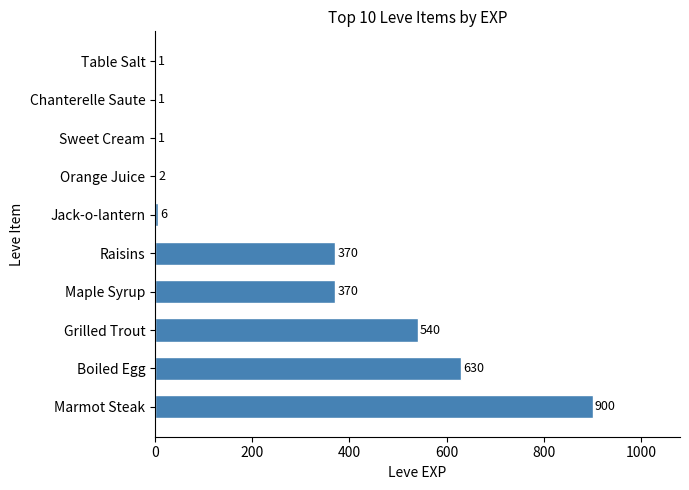

What is the sum of the values at Sweet Cream and Marmot Steak?

901